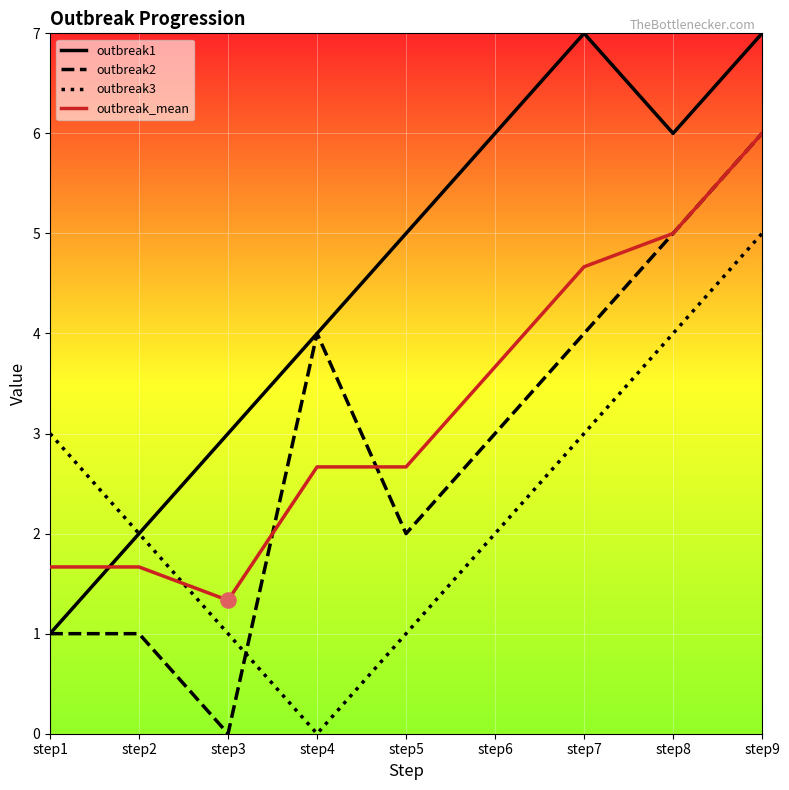

What is the spread (max minus min) of values at step1?

2.0